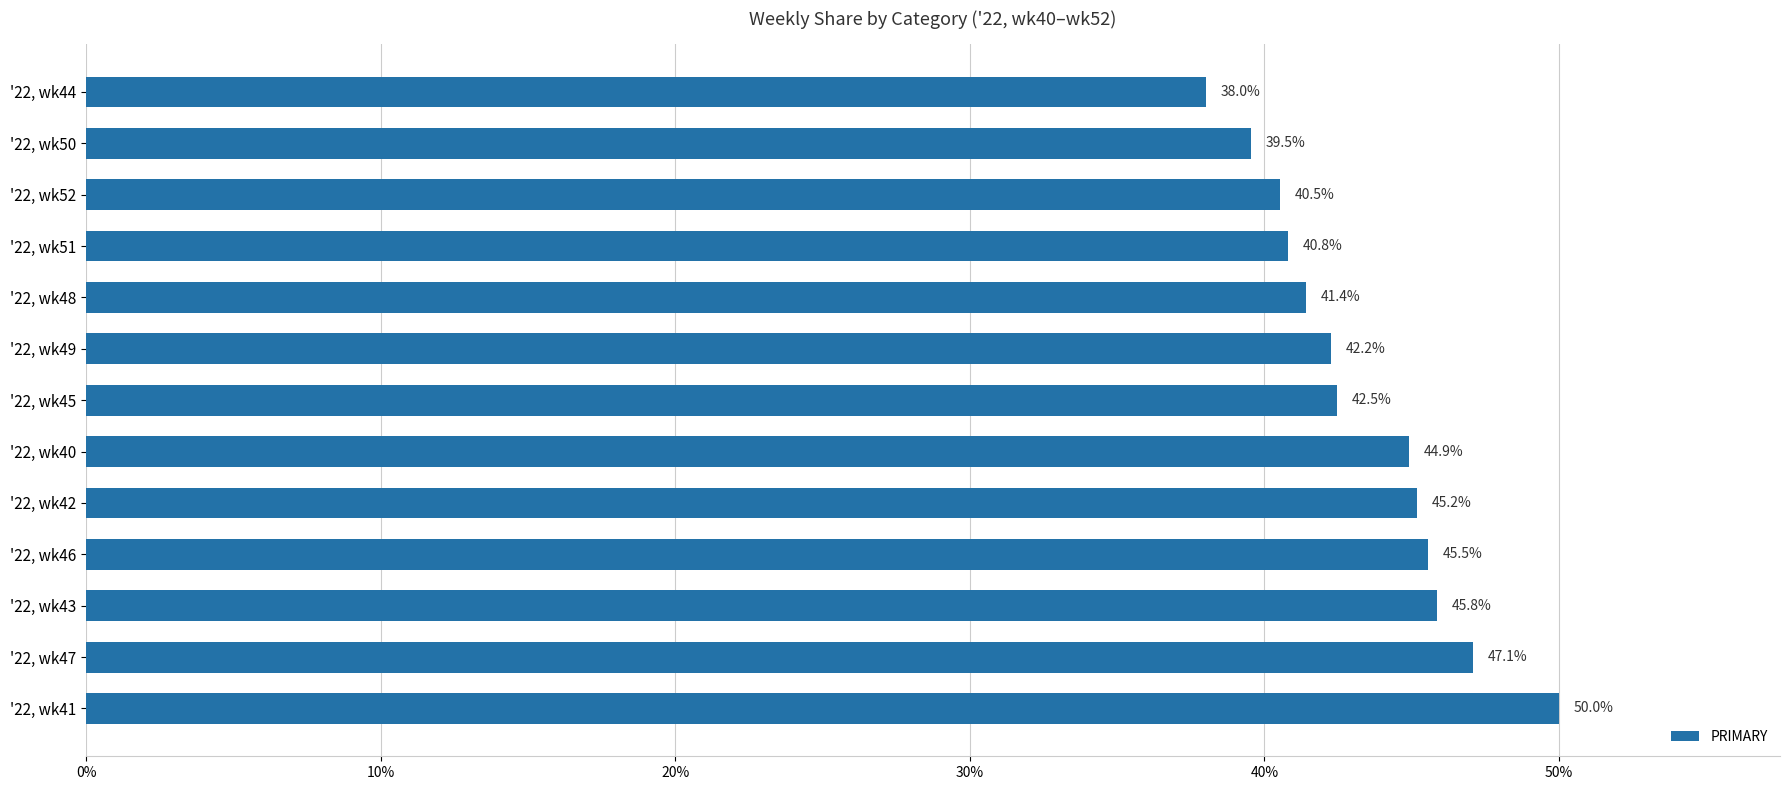

Does the chart contain any negative values?

No